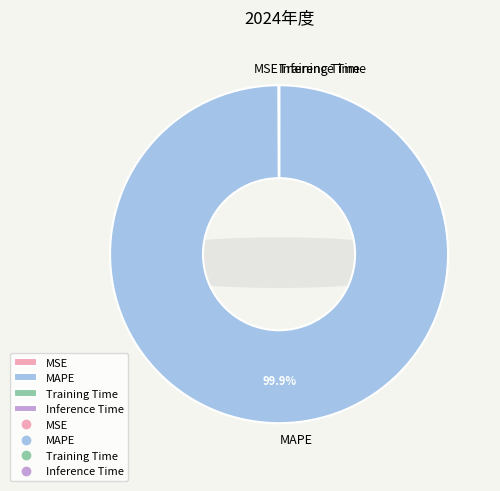

Which category accounts for the majority?

MAPE